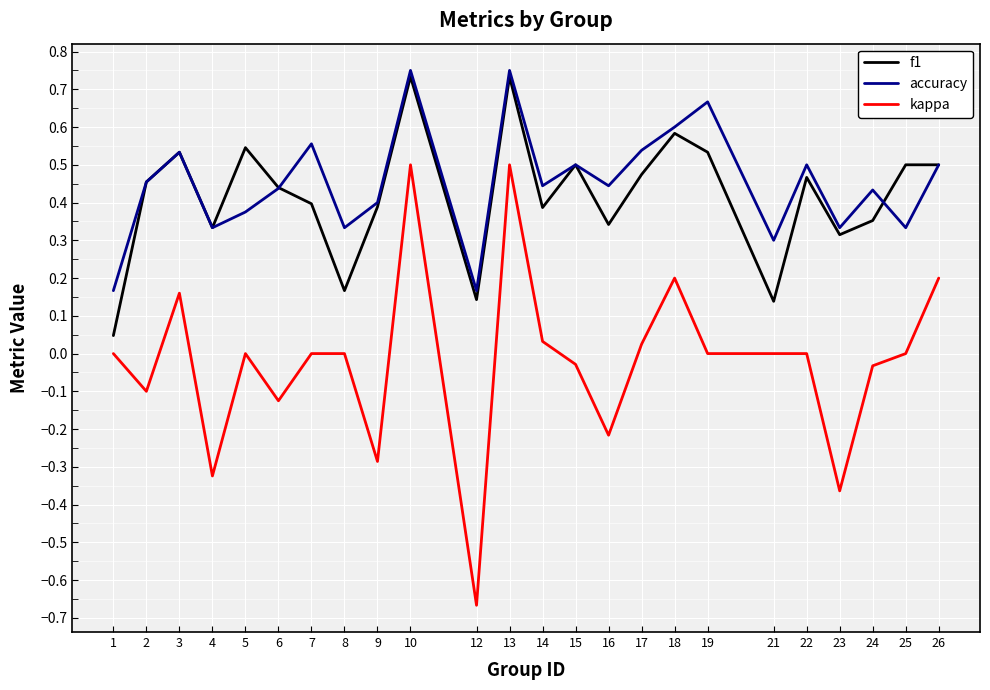

List the series in order of their peak value, highest first.

accuracy, f1, kappa